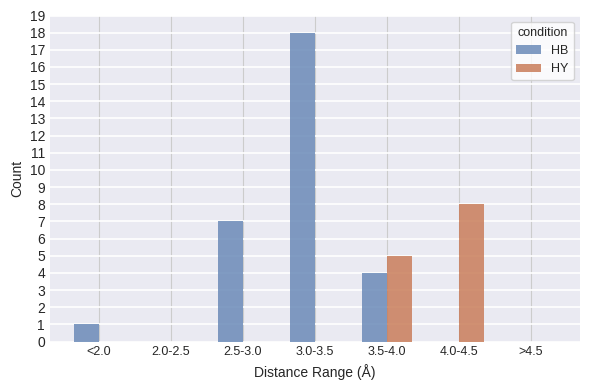

Is the value of HY at <2.0 greater than the value of HB at <2.0?

No